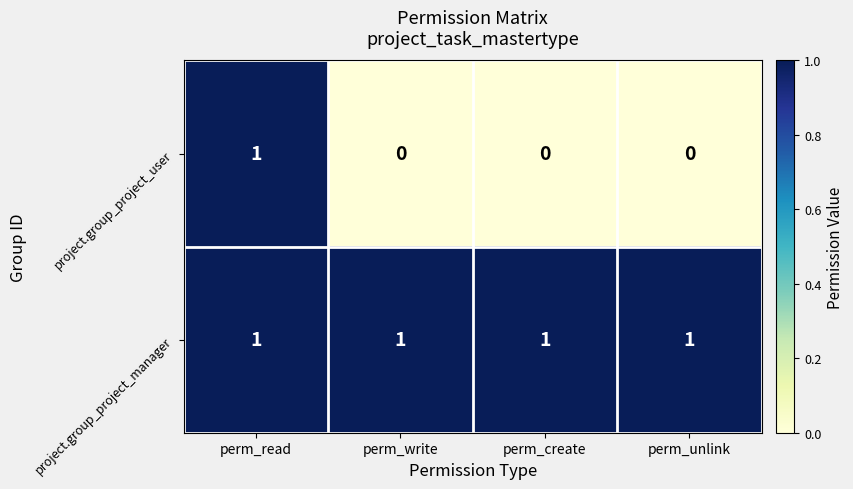

The value of project.group_project_manager at perm_read is 1. True or false?

True